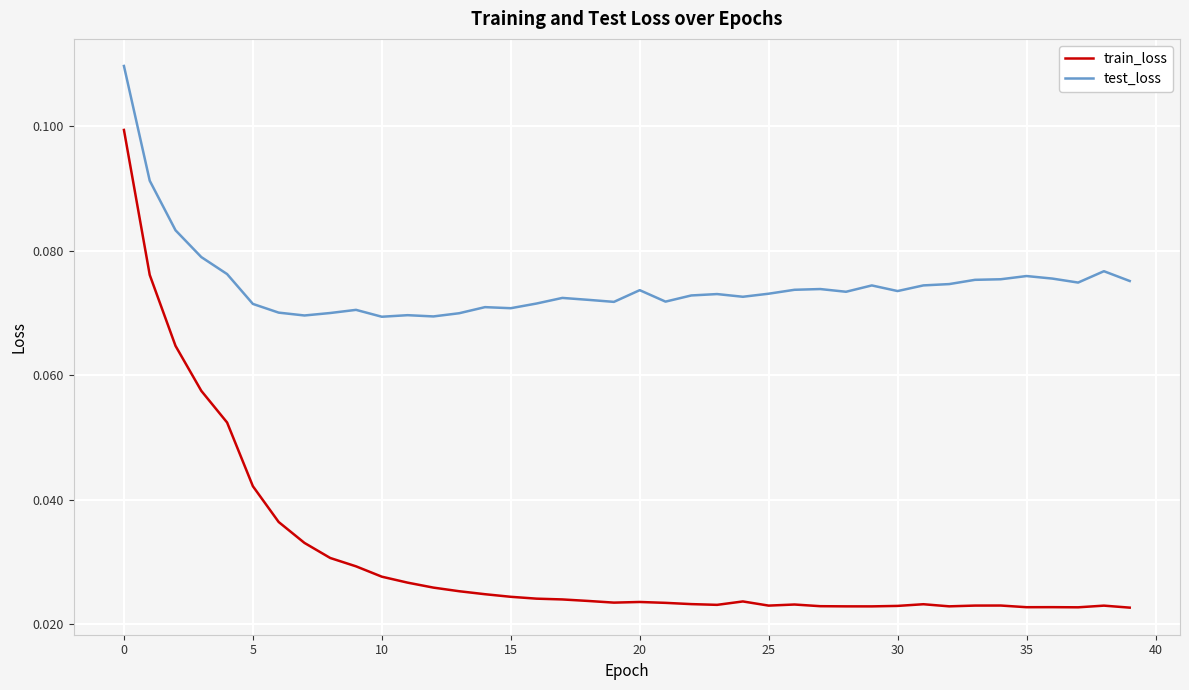

In train_loss, how many points are higher than both neighbors (excluding endpoints)?

7